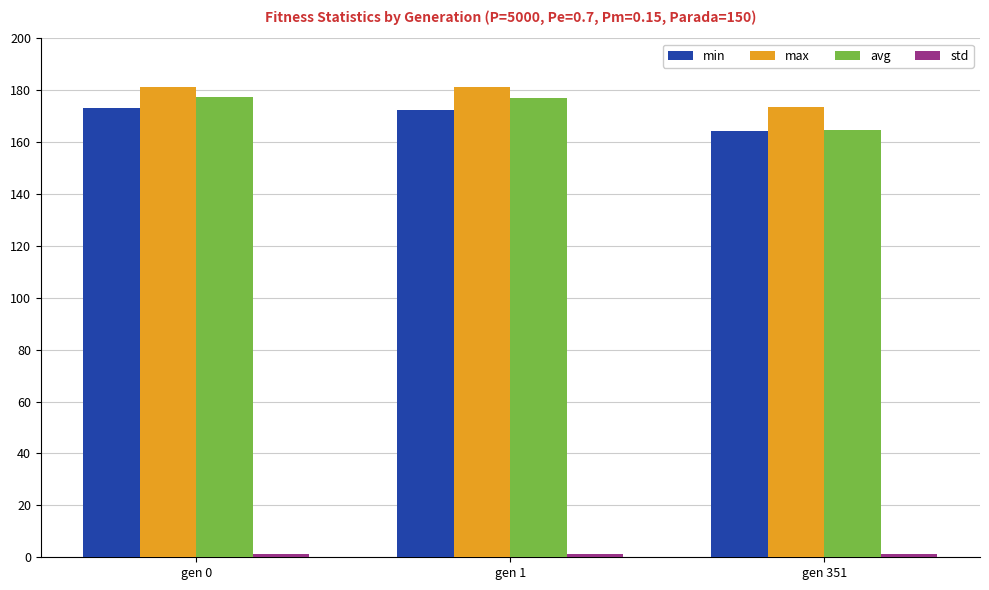

Which series has the largest range (max minus min)?

avg